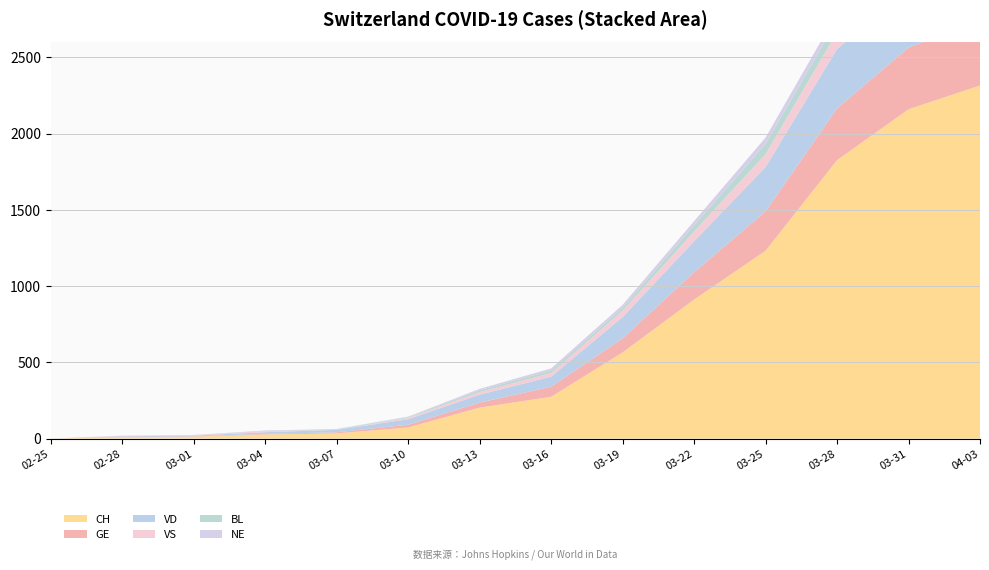

Reading left to right, list all the values displayed in this chart.

CH: 2020-02-25=0	2020-02-28=9	2020-03-01=12	2020-03-04=27	2020-03-07=34	2020-03-10=73	2020-03-13=203	2020-03-16=274	2020-03-19=565	2020-03-22=912	2020-03-25=1232	2020-03-28=1826	2020-03-31=2160	2020-04-03=2316
GE: 2020-02-25=0	2020-02-28=2	2020-03-01=3	2020-03-04=4	2020-03-07=7	2020-03-10=18	2020-03-13=33	2020-03-16=66	2020-03-19=92	2020-03-22=179	2020-03-25=258	2020-03-28=339	2020-03-31=405	2020-04-03=424
VD: 2020-02-25=0	2020-02-28=4	2020-03-01=4	2020-03-04=11	2020-03-07=16	2020-03-10=36	2020-03-13=52	2020-03-16=66	2020-03-19=140	2020-03-22=203	2020-03-25=291	2020-03-28=390	2020-03-31=392	2020-04-03=375
VS: 2020-02-25=0	2020-02-28=3	2020-03-01=4	2020-03-04=6	2020-03-07=0	2020-03-10=8	2020-03-13=17	2020-03-16=24	2020-03-19=42	2020-03-22=64	2020-03-25=84	2020-03-28=110	2020-03-31=136	2020-04-03=144
BL: 2020-02-25=0	2020-02-28=1	2020-03-01=1	2020-03-04=1	2020-03-07=4	2020-03-10=5	2020-03-13=12	2020-03-16=17	2020-03-19=19	2020-03-22=40	2020-03-25=68	2020-03-28=75	2020-03-31=88	2020-04-03=82
NE: 2020-02-25=0	2020-02-28=0	2020-03-01=0	2020-03-04=4	2020-03-07=2	2020-03-10=4	2020-03-13=9	2020-03-16=13	2020-03-19=19	2020-03-22=28	2020-03-25=41	2020-03-28=50	2020-03-31=59	2020-04-03=61